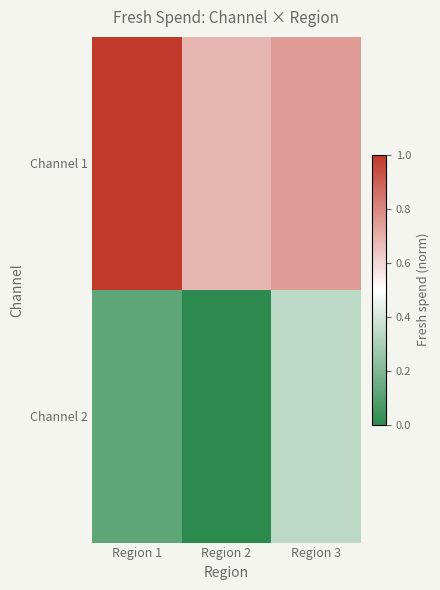

How many categories are shown in the chart?

3